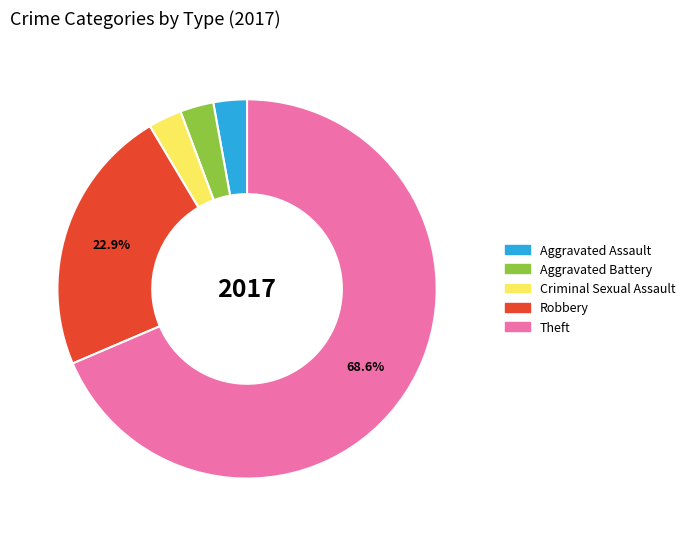

Does any single category account for the majority?

Yes